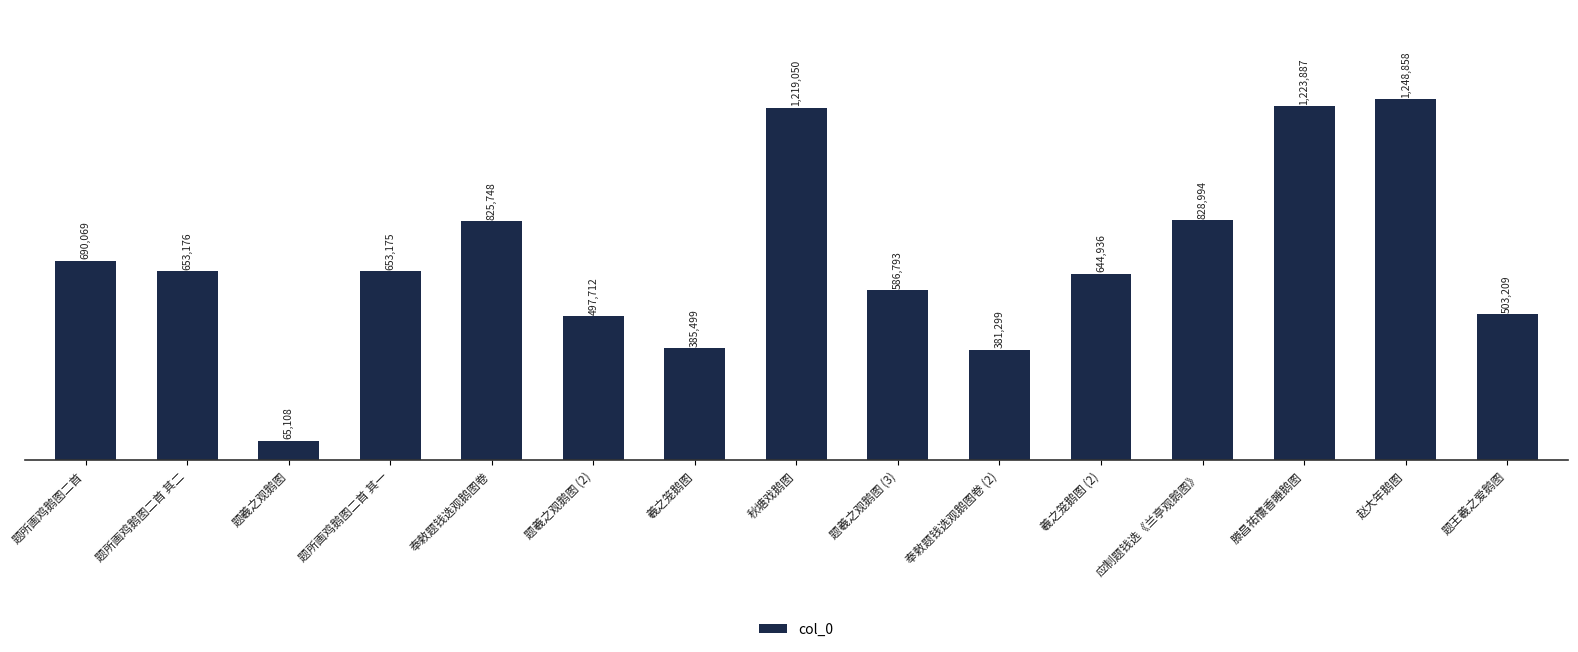

Are the bars horizontal?

No